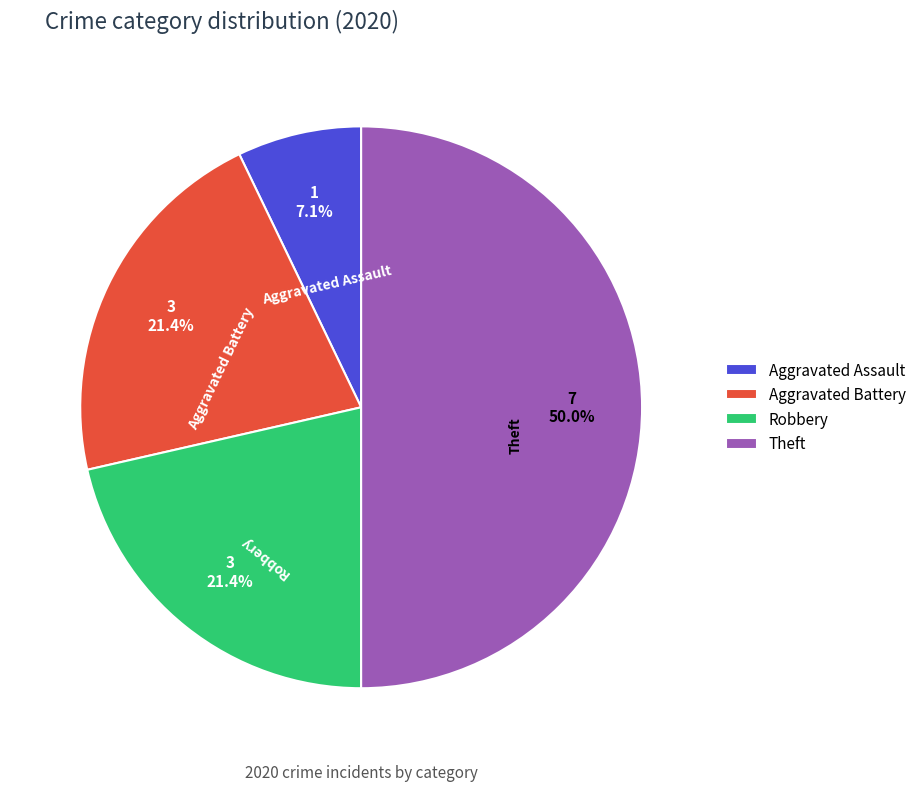

To the nearest percent, what portion does Theft represent?

50%